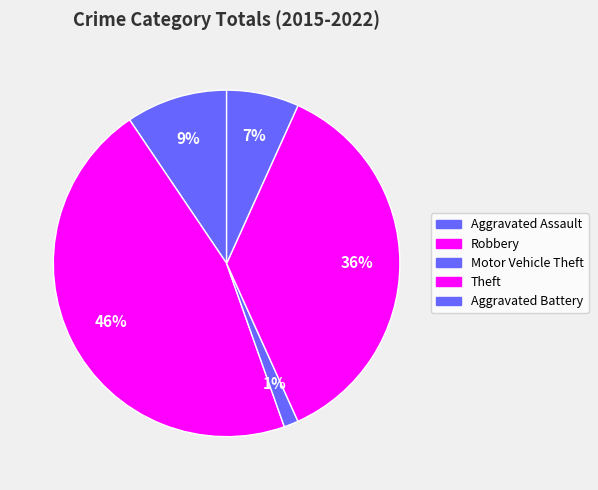

Which slice is the smallest?

Motor Vehicle Theft